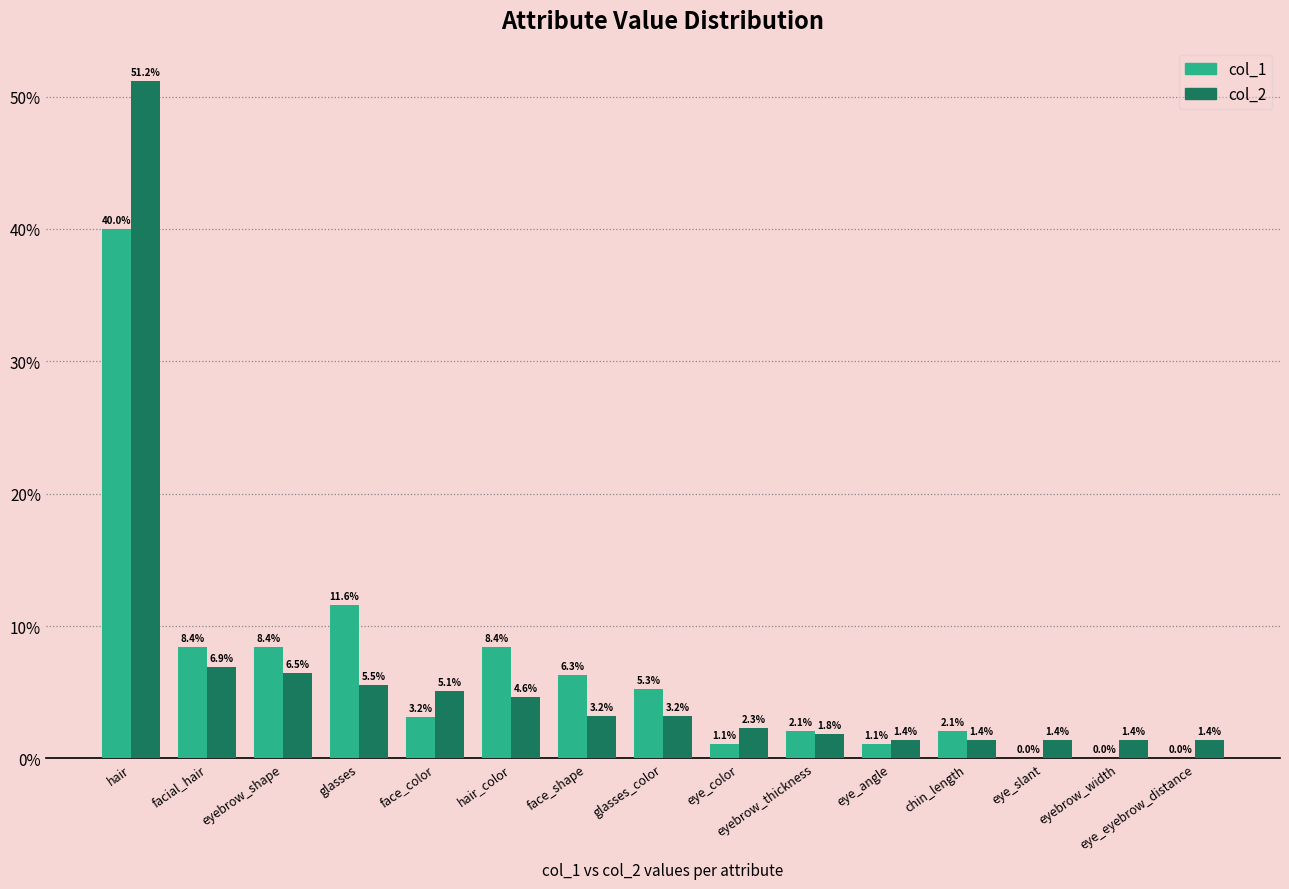

At which category does the chart reach its peak across all series?

hair